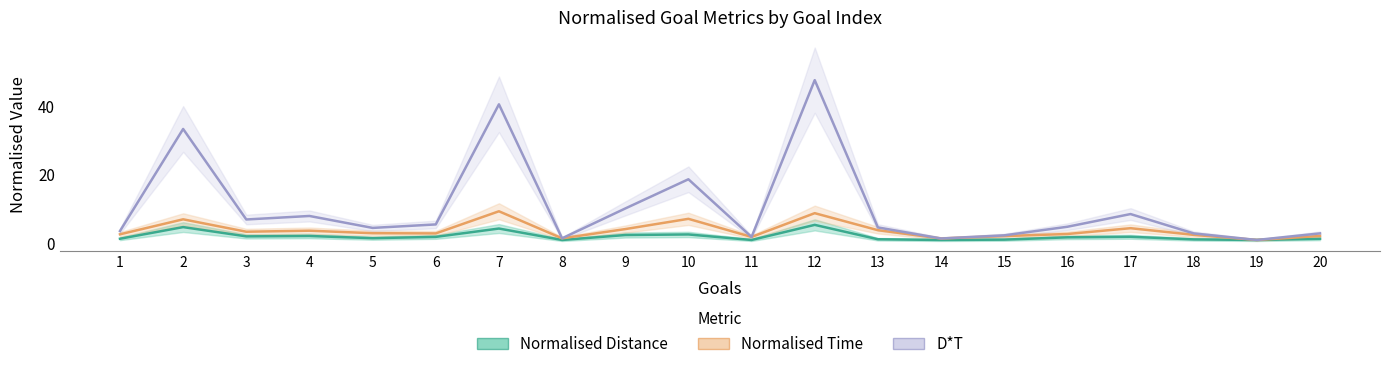

True or false: Normalised Distance has more than 1 interior local peaks.

True